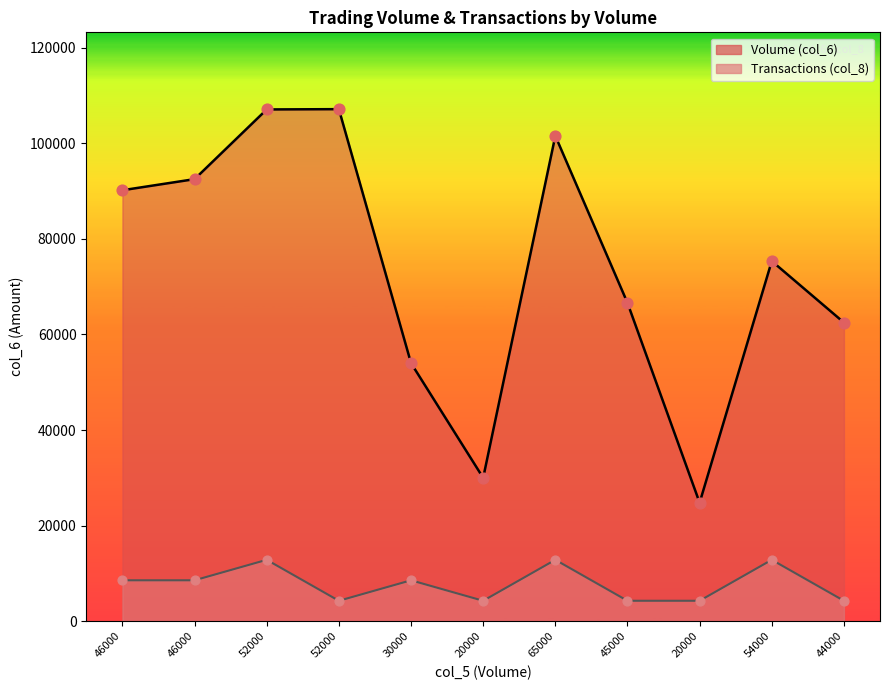

Is the value of Transactions (col_8) at 46000 greater than the value of Volume (col_6) at 54000?

No